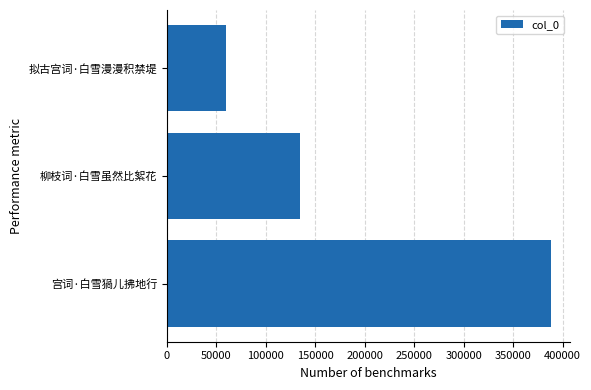

Does the chart contain stacked bars?

No